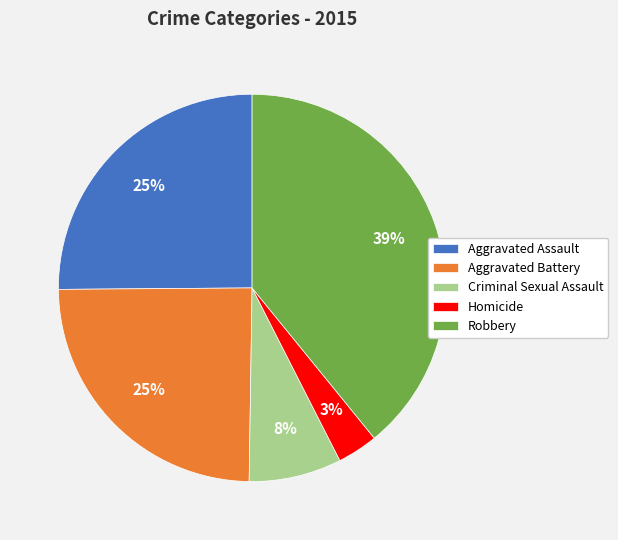

Is there any slice that represents more than half of the pie?

No